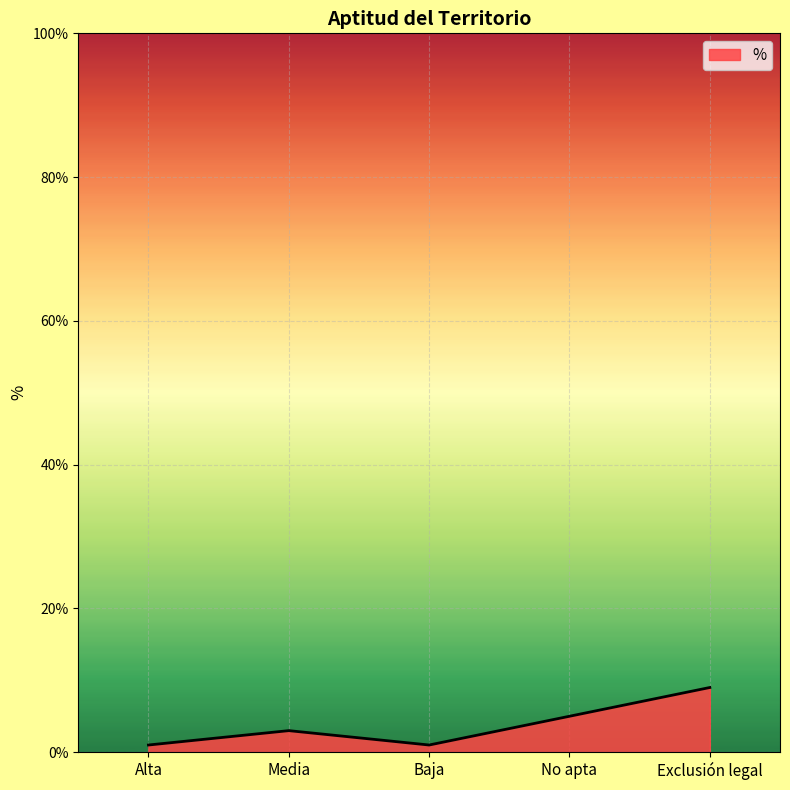

Does the chart have visible grid lines?

Yes